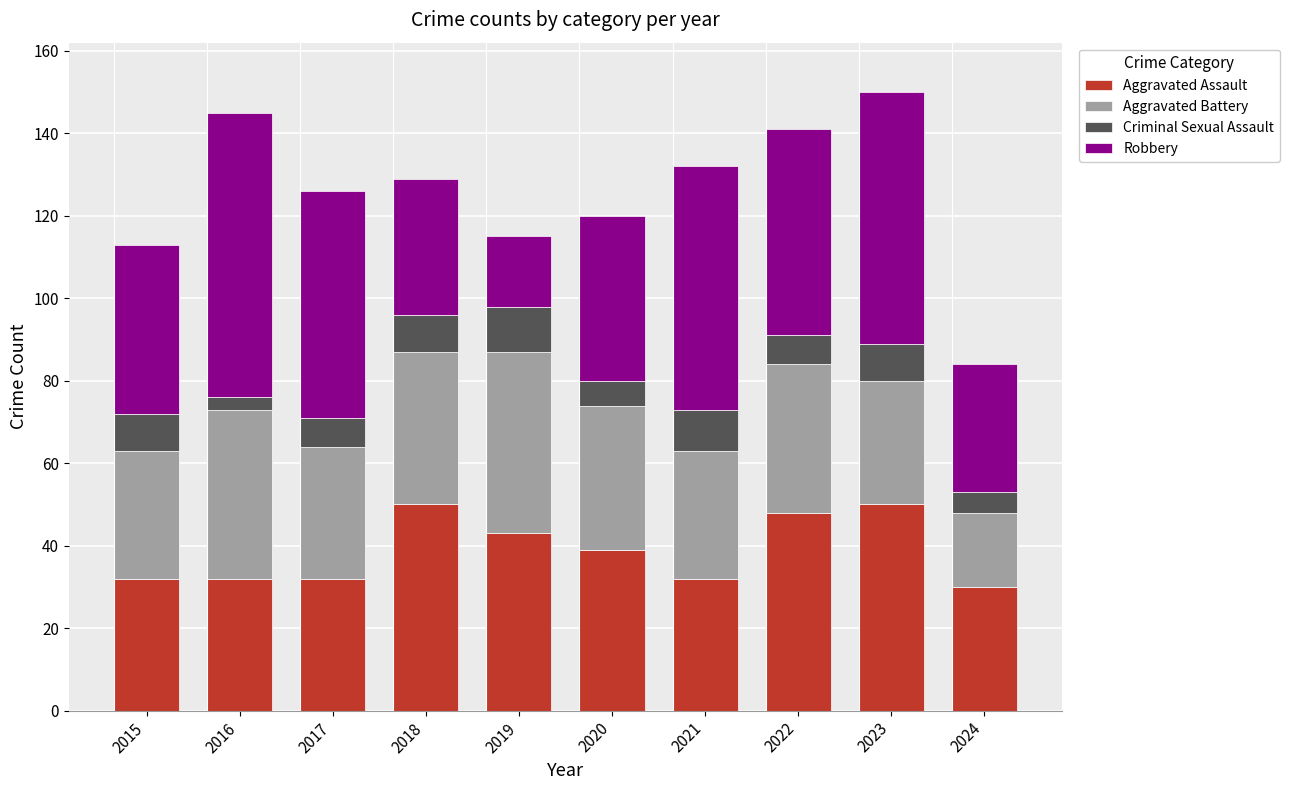

True or false: Aggravated Assault has a value of 62 at 2020.

False